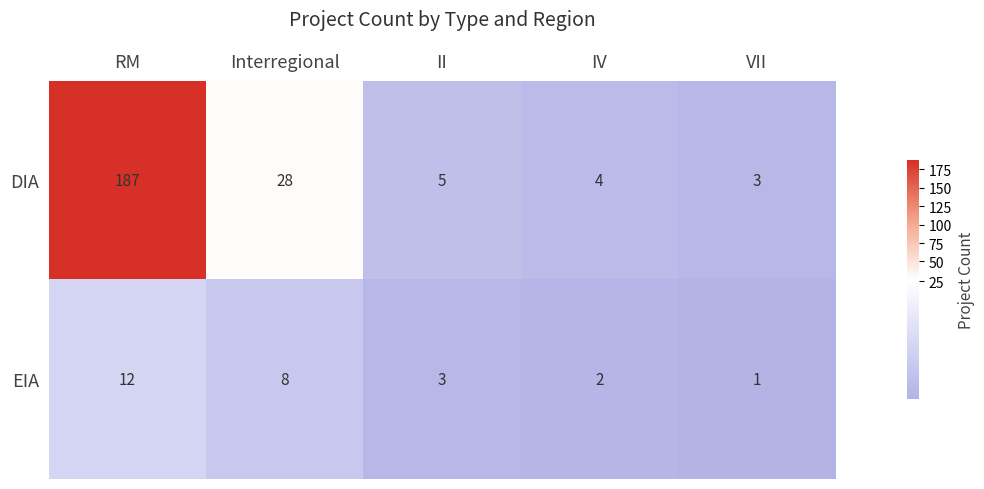

The value of DIA at II is 3. True or false?

False